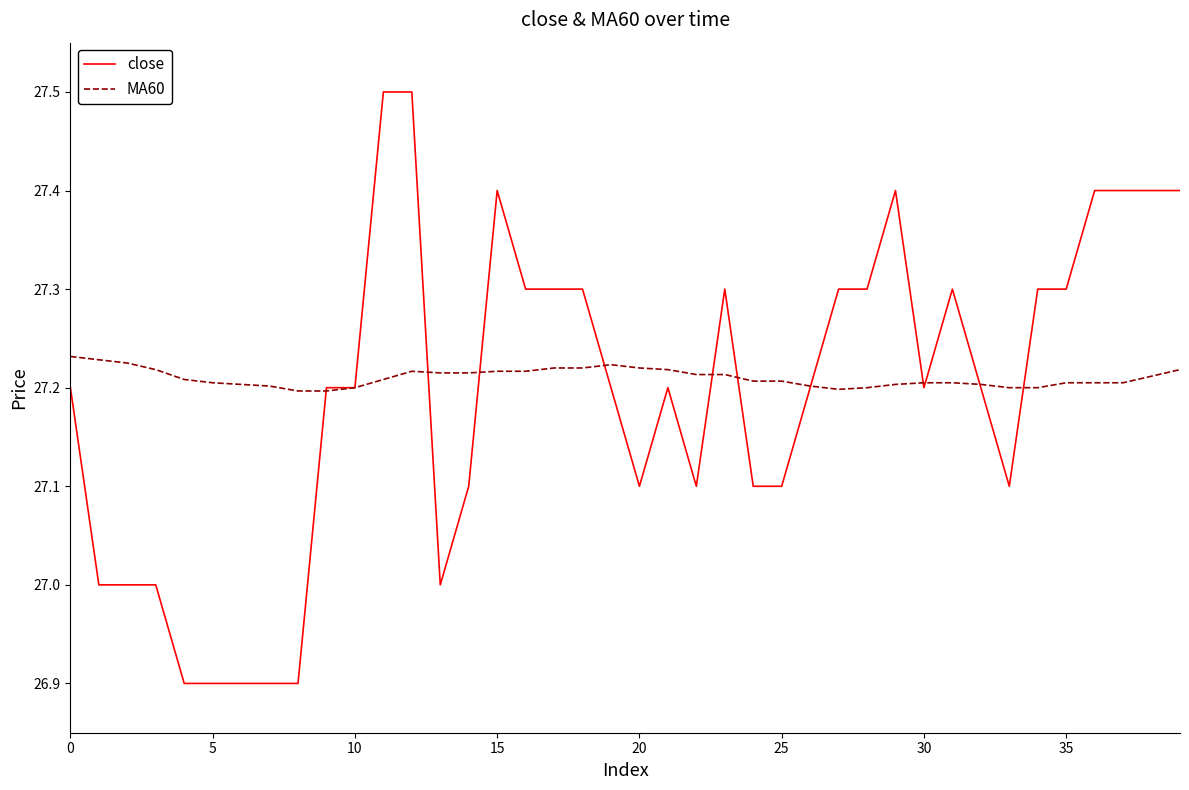

What is the sum of all close values?

1087.8